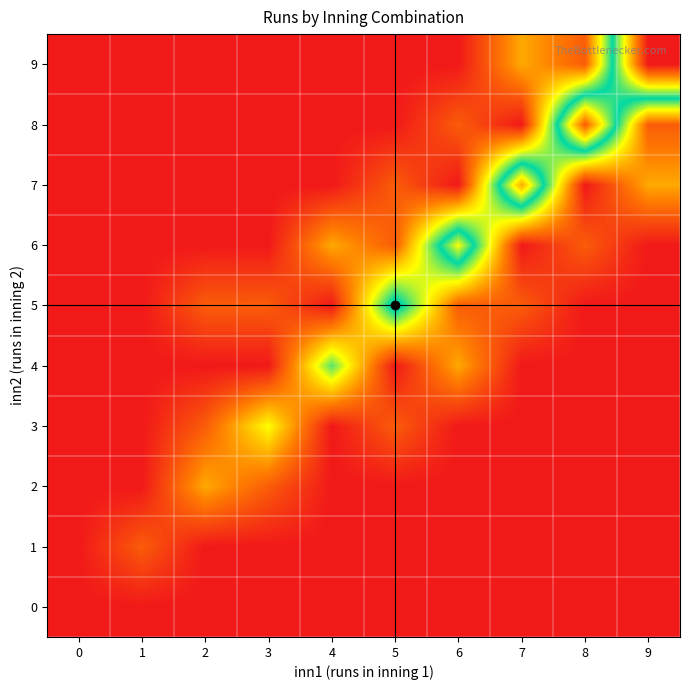

Reading right to left, what are all the values shown in this chart?

0: 9=0	8=0	7=0	6=0	5=0	4=0	3=0	2=0	1=0	0=0
1: 9=0	8=0	7=0	6=0	5=0	4=0	3=0	2=0	1=1	0=0
2: 9=0	8=0	7=0	6=0	5=0	4=0	3=1	2=2	1=0	0=0
3: 9=0	8=0	7=0	6=0	5=1	4=0	3=3	2=1	1=0	0=0
4: 9=0	8=0	7=0	6=2	5=0	4=4	3=0	2=0	1=0	0=0
5: 9=0	8=0	7=1	6=1	5=5	4=0	3=1	2=1	1=0	0=0
6: 9=0	8=1	7=0	6=6	5=1	4=2	3=0	2=0	1=0	0=0
7: 9=2	8=0	7=7	6=0	5=1	4=0	3=0	2=0	1=0	0=0
8: 9=1	8=8	7=0	6=1	5=0	4=0	3=0	2=0	1=0	0=0
9: 9=9	8=1	7=2	6=0	5=0	4=0	3=0	2=0	1=0	0=0